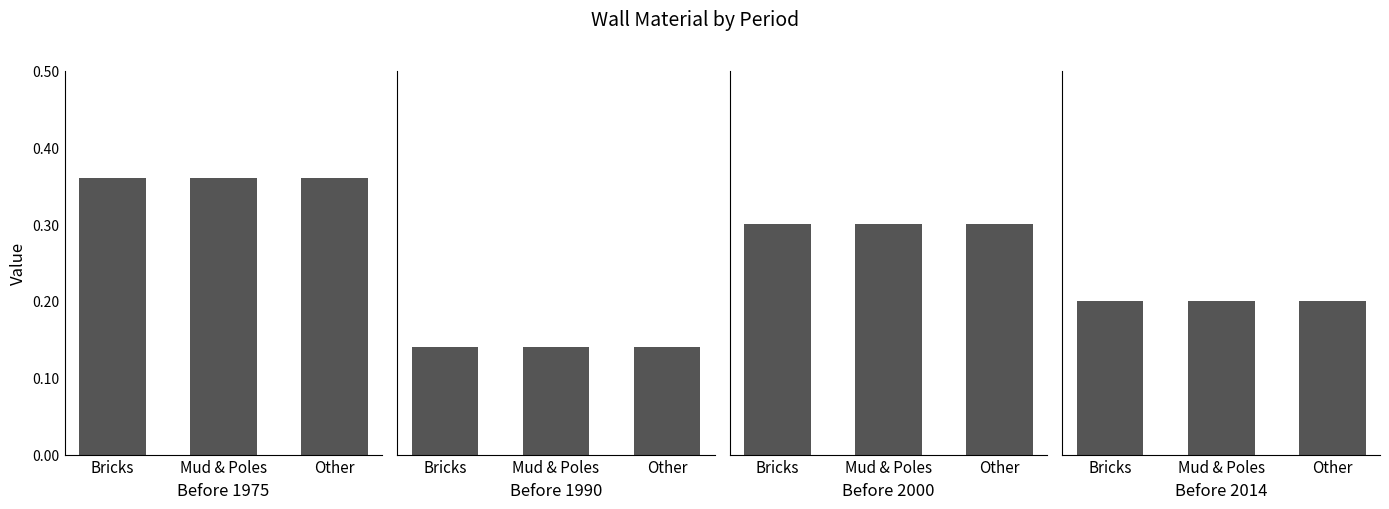

True or false: Before 1990 has a value of 0.1 at Bricks.

False